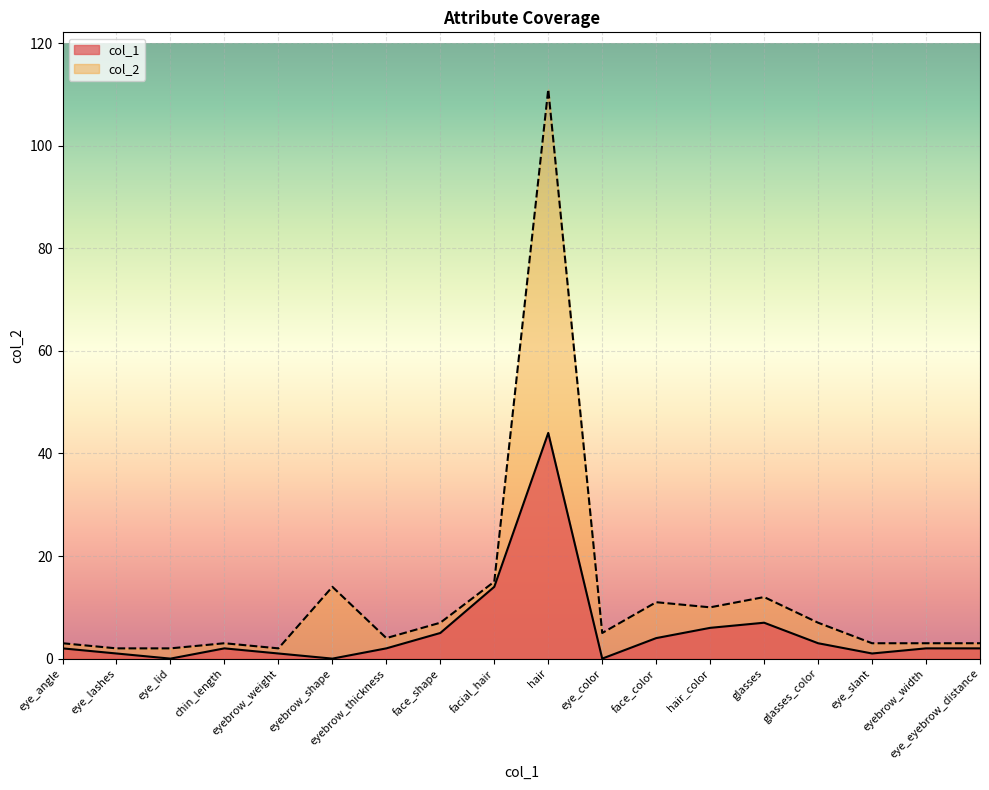

List the series in order of their peak value, highest first.

col_2, col_1